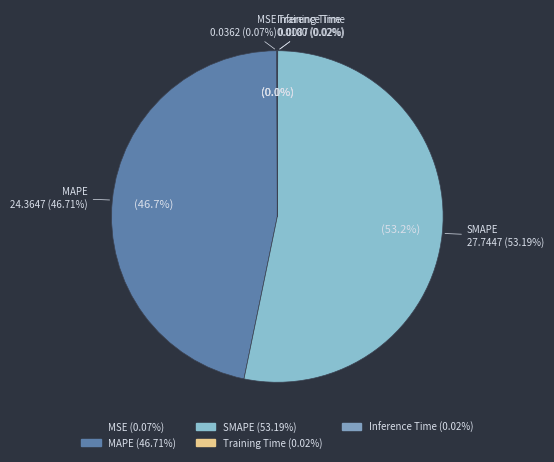

The Training Time slice represents 15% of the pie. True or false?

False